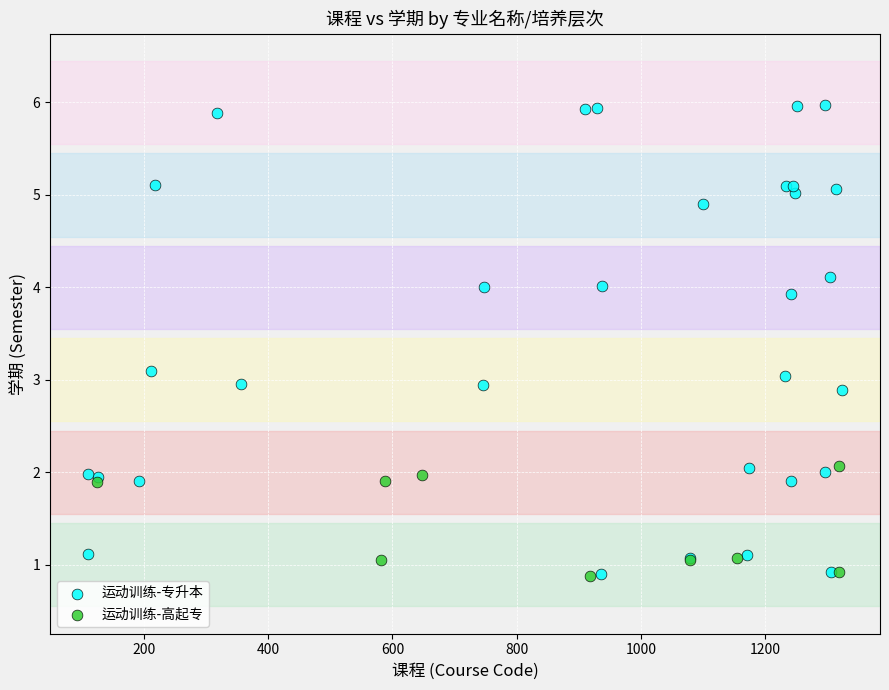

Which series has the widest spread of Y values?

运动训练-专升本